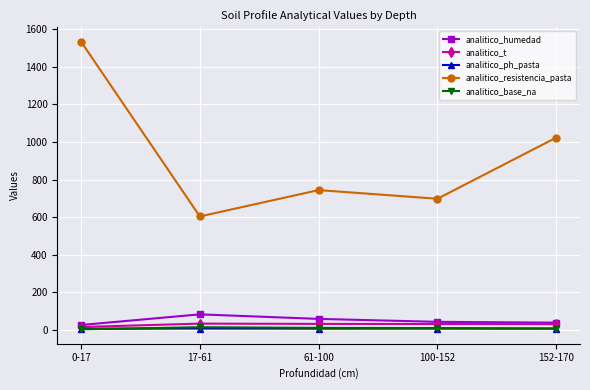

Is this an area chart (filled region under the line)?

No